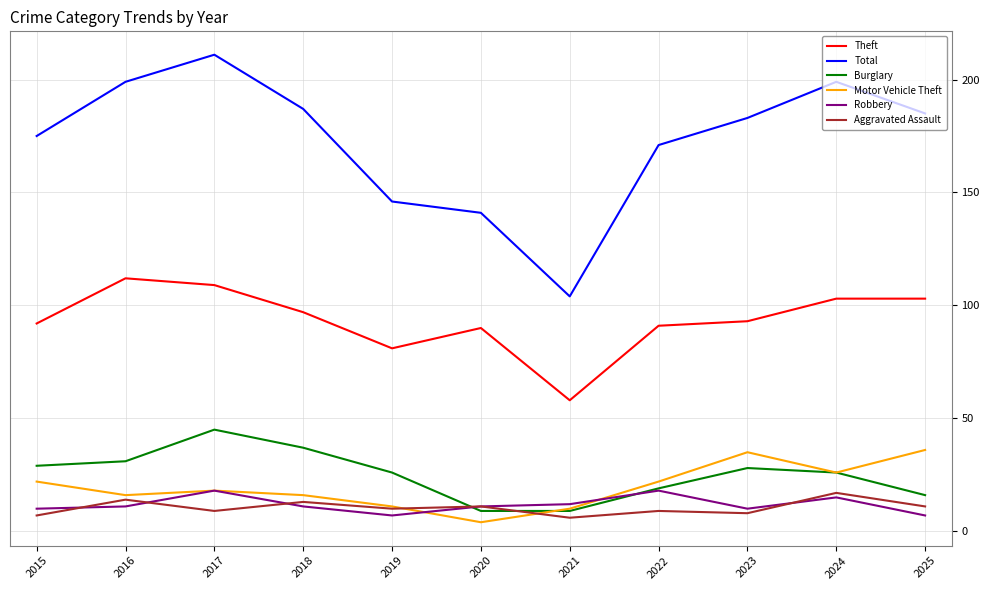

What is the difference between the second highest and second lowest values in the Burglary series?

28